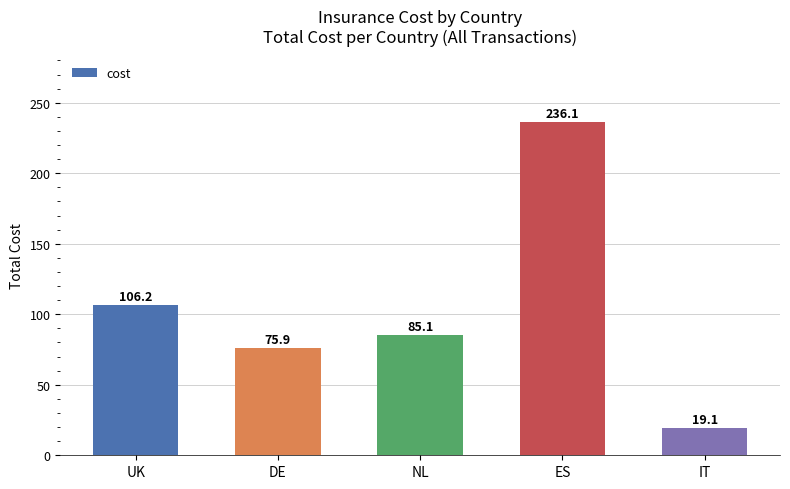

At which category does the chart reach its peak across all series?

ES